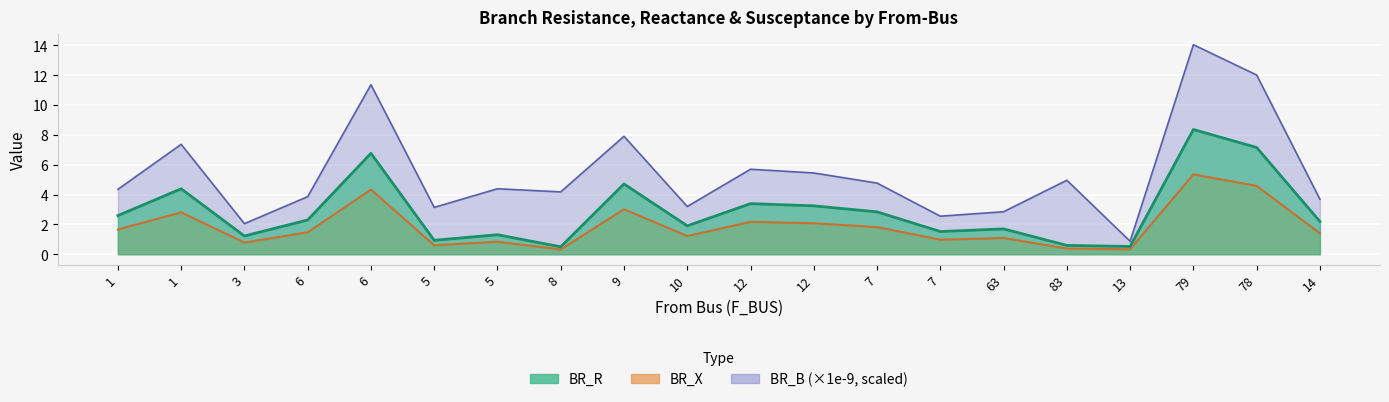

Reading left to right, list all the values displayed in this chart.

BR_R: 2.6	4.4	1.2	2.3	6.8	0.9	1.3	0.5	4.7	1.9	3.4	3.2	2.8	1.5	1.7	0.6	0.5	8.4	7.2	2.2
BR_X: 1.7	2.8	0.8	1.5	4.3	0.6	0.8	0.3	3.0	1.2	2.2	2.1	1.8	1.0	1.1	0.4	0.3	5.4	4.6	1.4
BR_B_scaled: 4.3	7.4	2.0	3.9	11.4	3.1	4.4	4.2	7.9	3.2	5.7	5.5	4.8	2.5	2.9	5.0	0.9	14.1	12.0	3.7